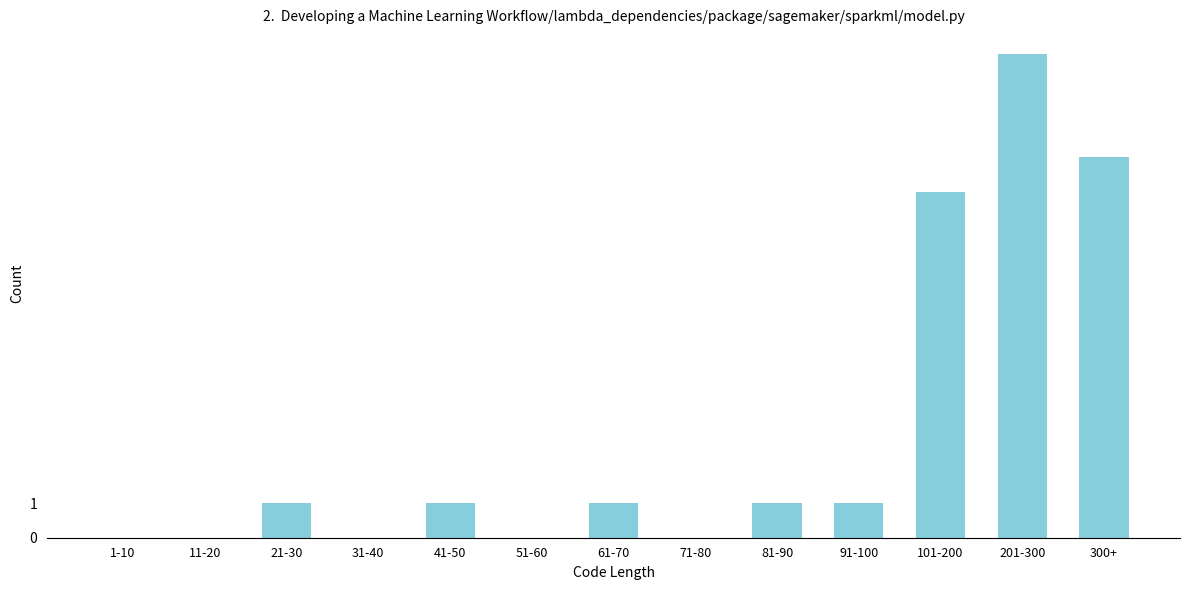

Reading left to right, what are all the values shown in this chart?

1-10=0	11-20=0	21-30=1	31-40=0	41-50=1	51-60=0	61-70=1	71-80=0	81-90=1	91-100=1	101-200=10	201-300=14	300+=11